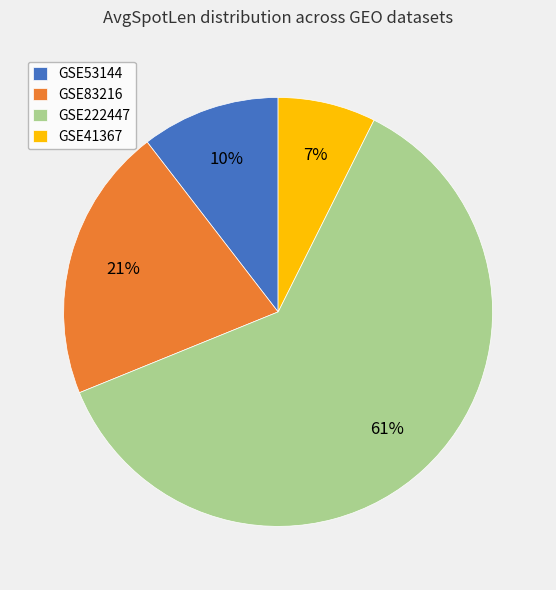

Which category accounts for the majority?

GSE222447